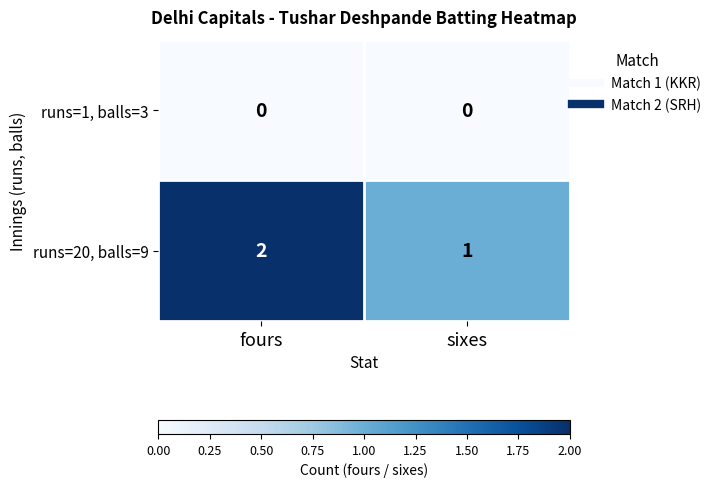

Count the number of data series in this chart.

2